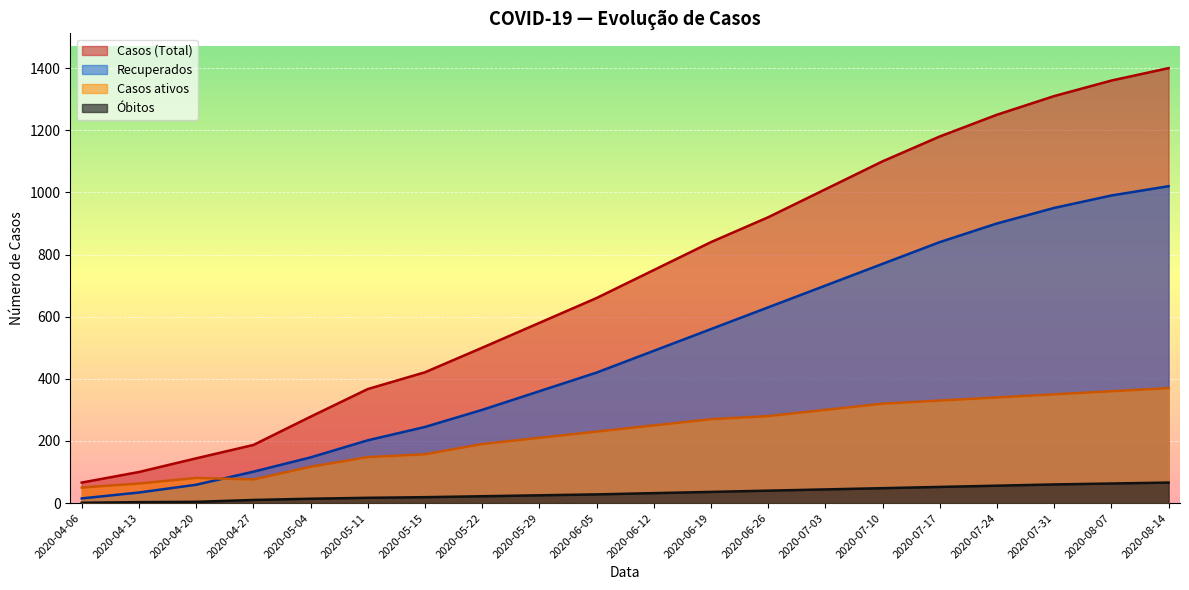

True or false: Casos (Total) has more than 2 interior local peaks.

False